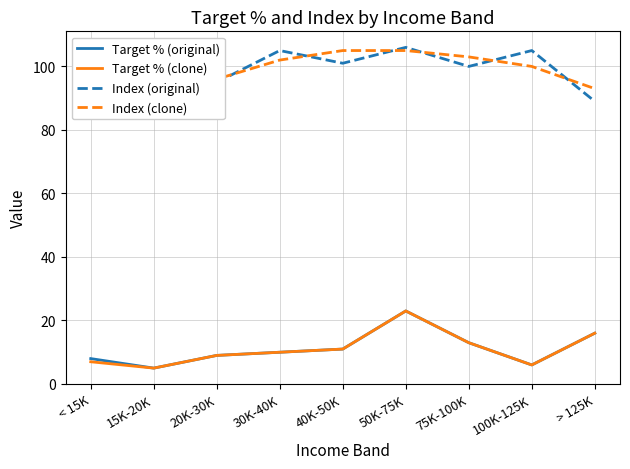

At which category is the sum across all series the highest?

50K-75K